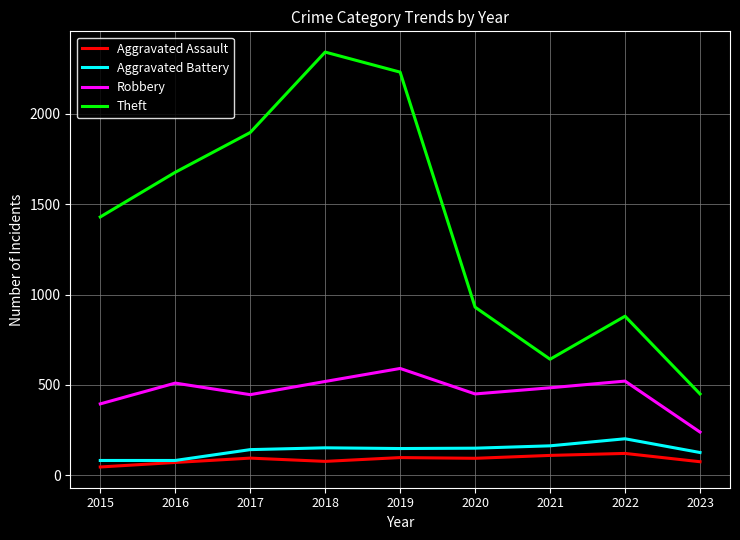

What is the sum of all Aggravated Assault values?

787